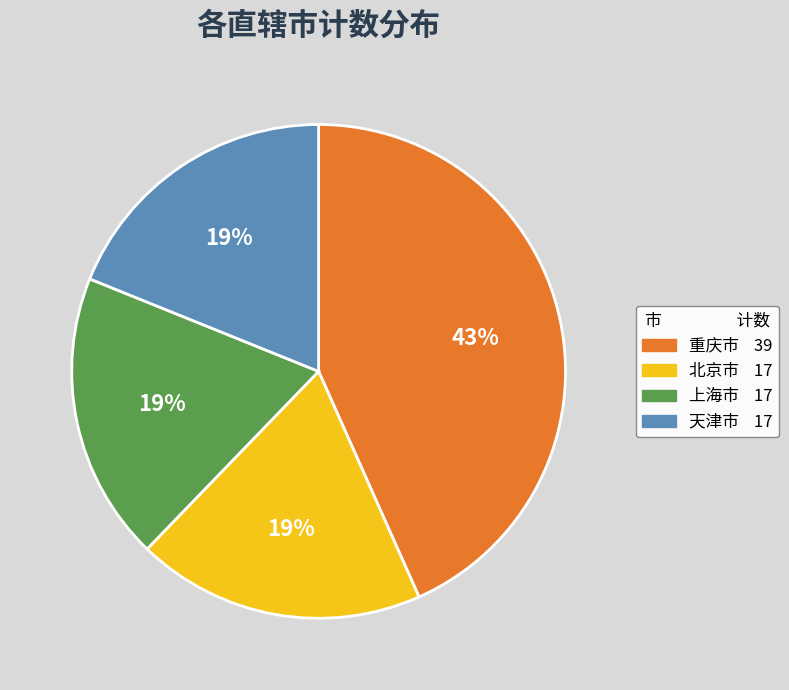

To the nearest percent, what is the average slice percentage?

25%